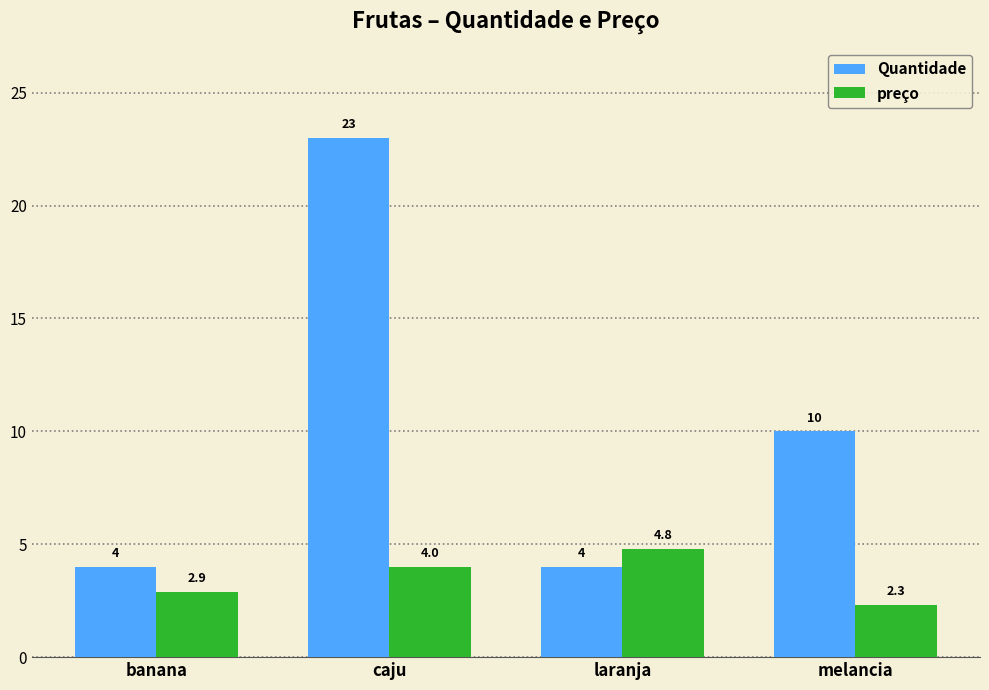

What is the sum of all preço values?

14.0